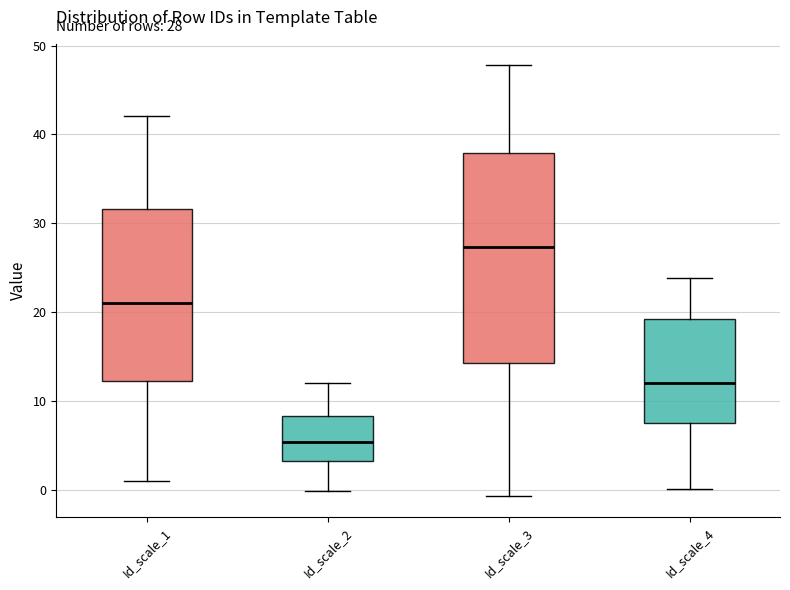

Which box has the lowest median line?

Id_scale_2